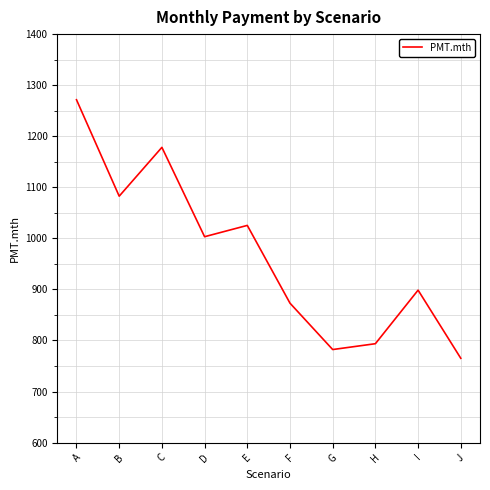

What is the change in value from D to G?

-221.0